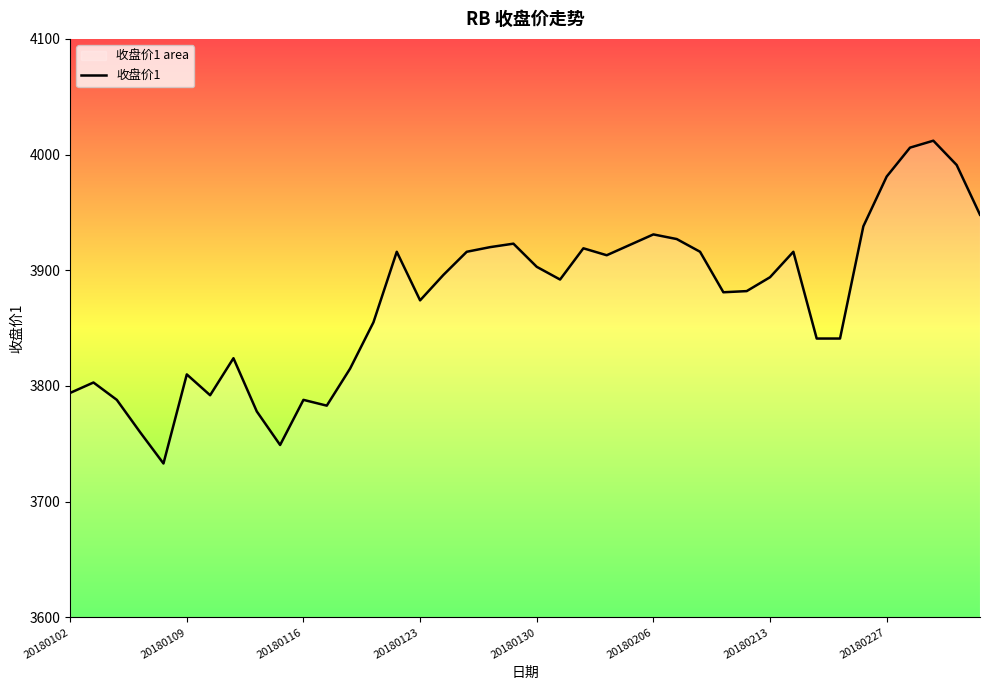

What is the difference between the maximum and minimum values?

279